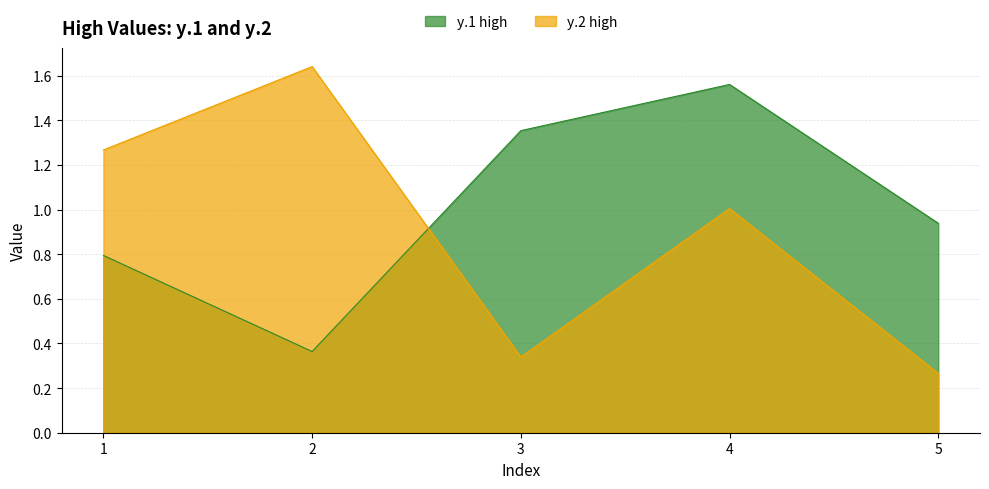

Which series has the widest spread of values?

y.2 high